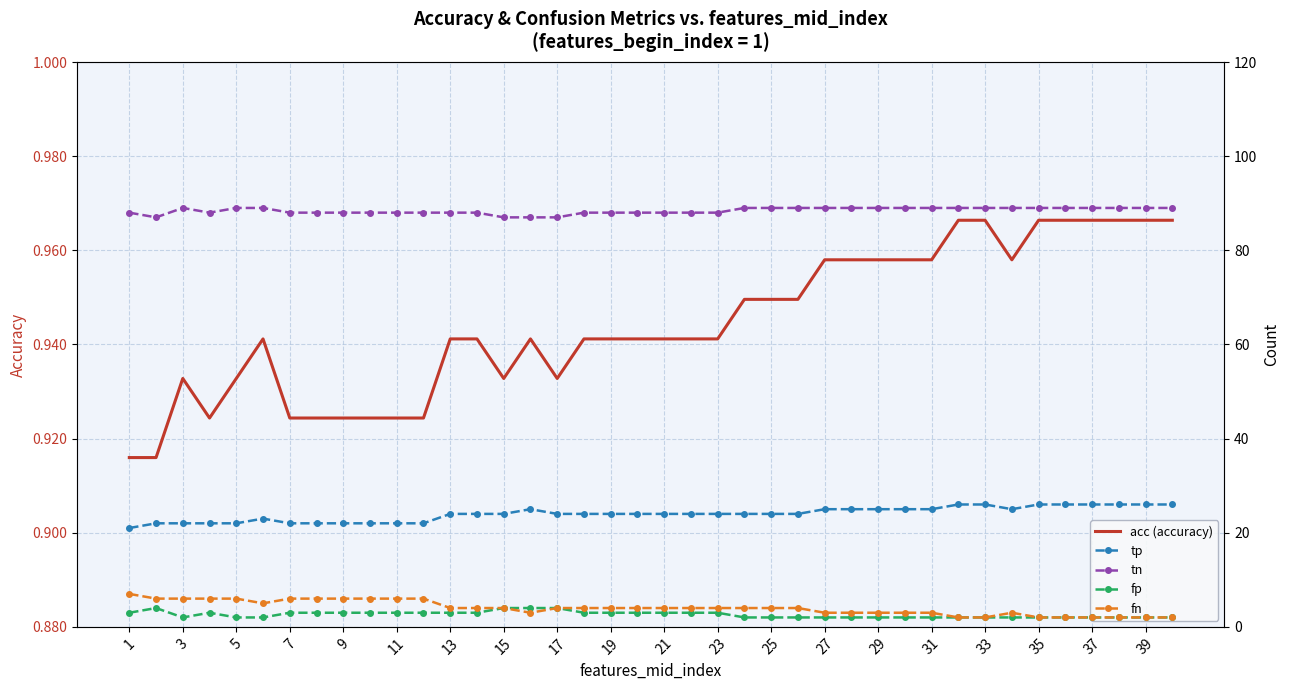

How many data points in tp are above 24?

15